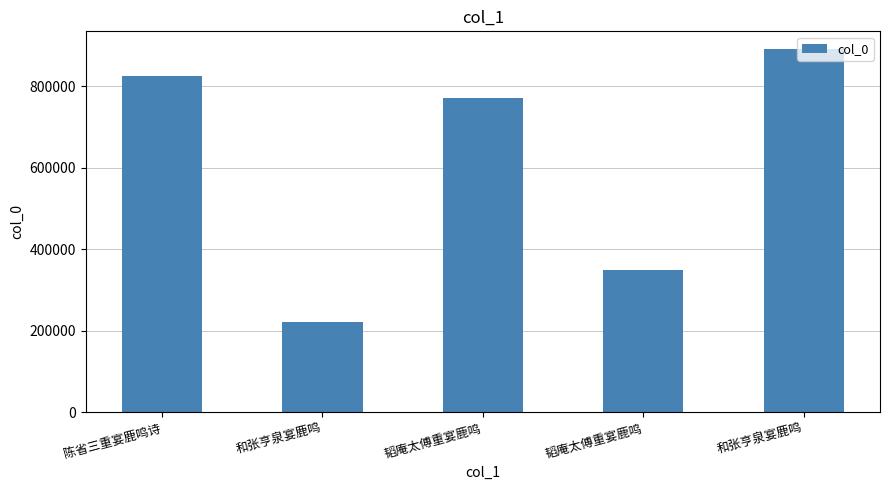

Approximately how many times larger is the value at 韬庵太傅重宴鹿鸣 compared to 陈省三重宴鹿鸣诗?

0.4